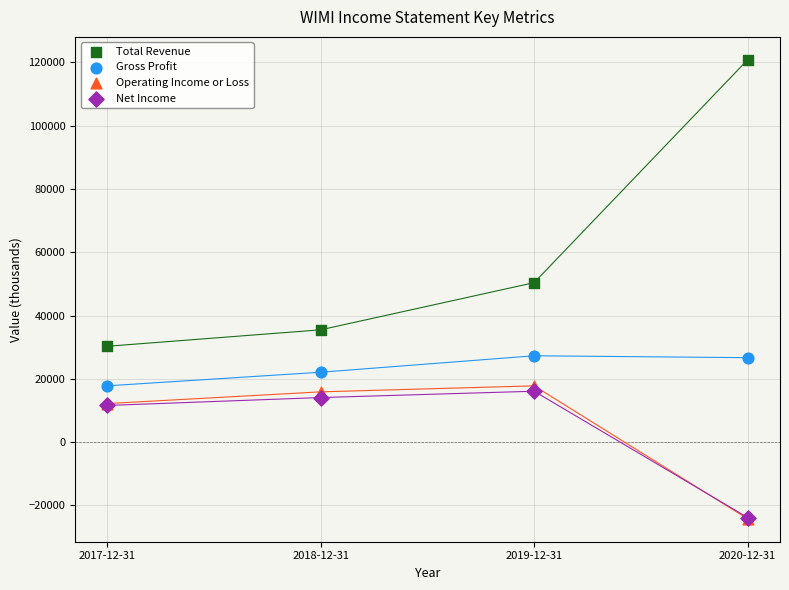

Across all series, what Y value is closest to 48300?

50400